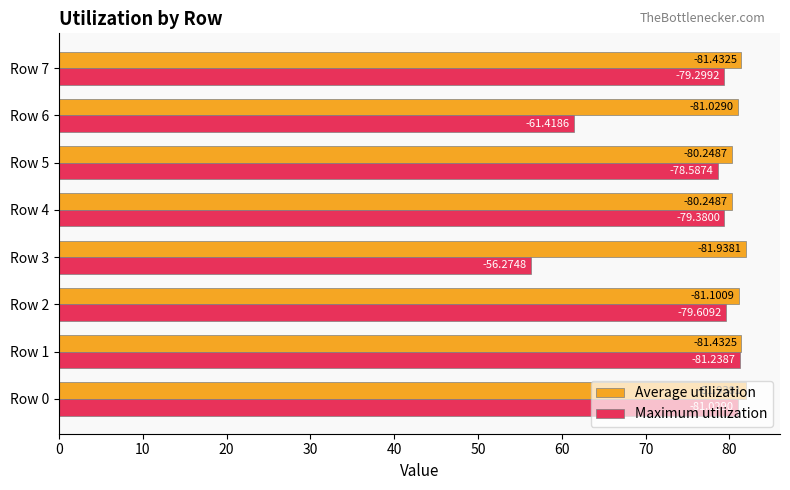

Reading right to left, what are all the values shown in this chart?

Average utilization: 81.4	81.0	80.2	80.2	81.9	81.1	81.4	81.9
Maximum utilization: 79.3	61.4	78.6	79.4	56.3	79.6	81.2	81.0